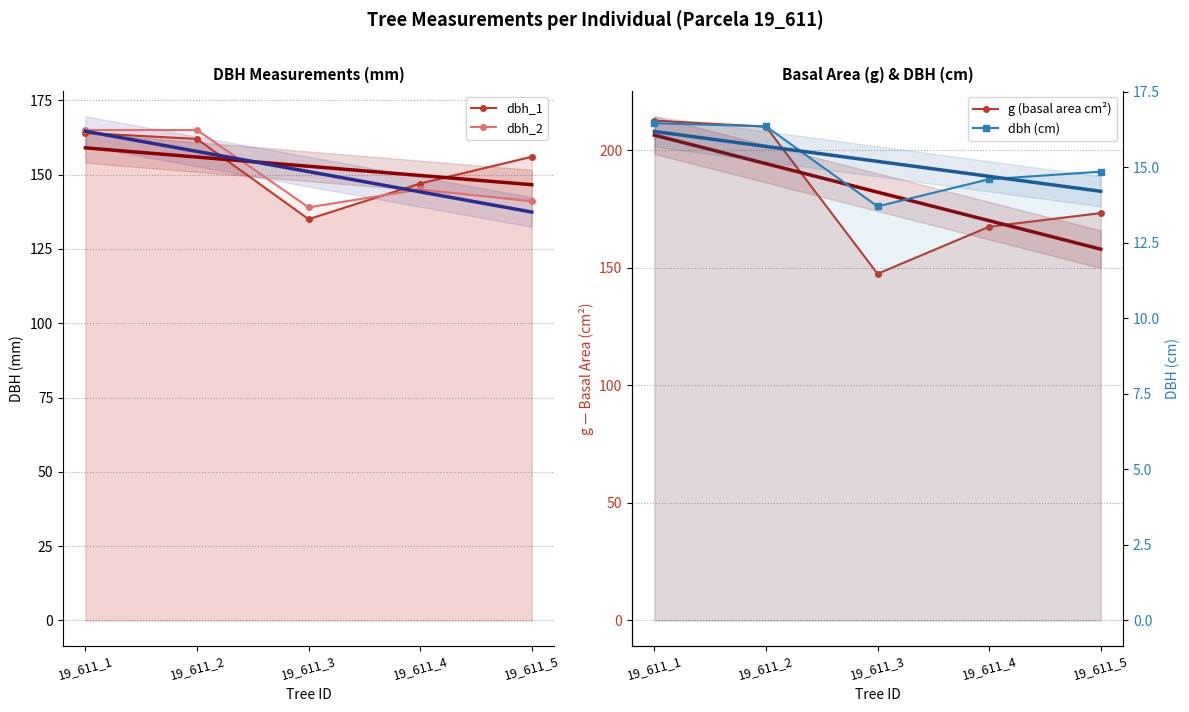

Reading left to right, transcribe all the data shown in this chart.

dbh_1: 19_611_1=164.0	19_611_2=162.0	19_611_3=135.0	19_611_4=147.0	19_611_5=156.0
dbh_2: 19_611_1=165.0	19_611_2=165.0	19_611_3=139.0	19_611_4=145.0	19_611_5=141.0
g (basal area cm²): 19_611_1=212.5	19_611_2=209.9	19_611_3=147.4	19_611_4=167.4	19_611_5=173.2
dbh (cm): 19_611_1=16.4	19_611_2=16.4	19_611_3=13.7	19_611_4=14.6	19_611_5=14.8